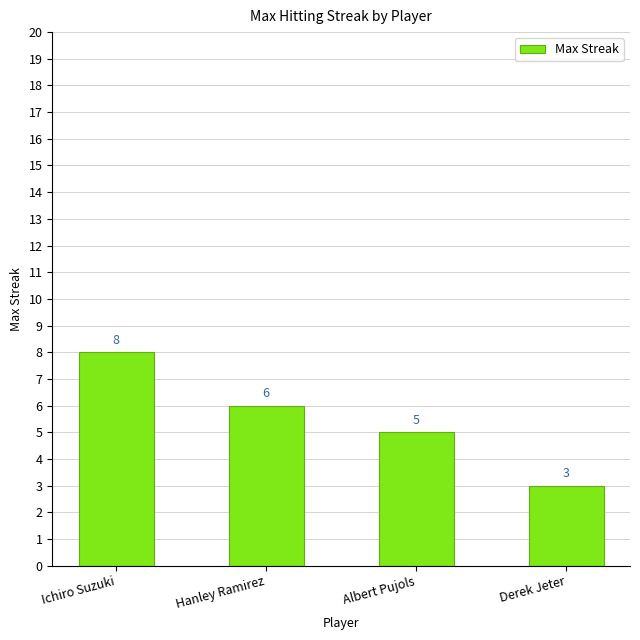

What is the label of the 4th bar from the right?

Ichiro Suzuki